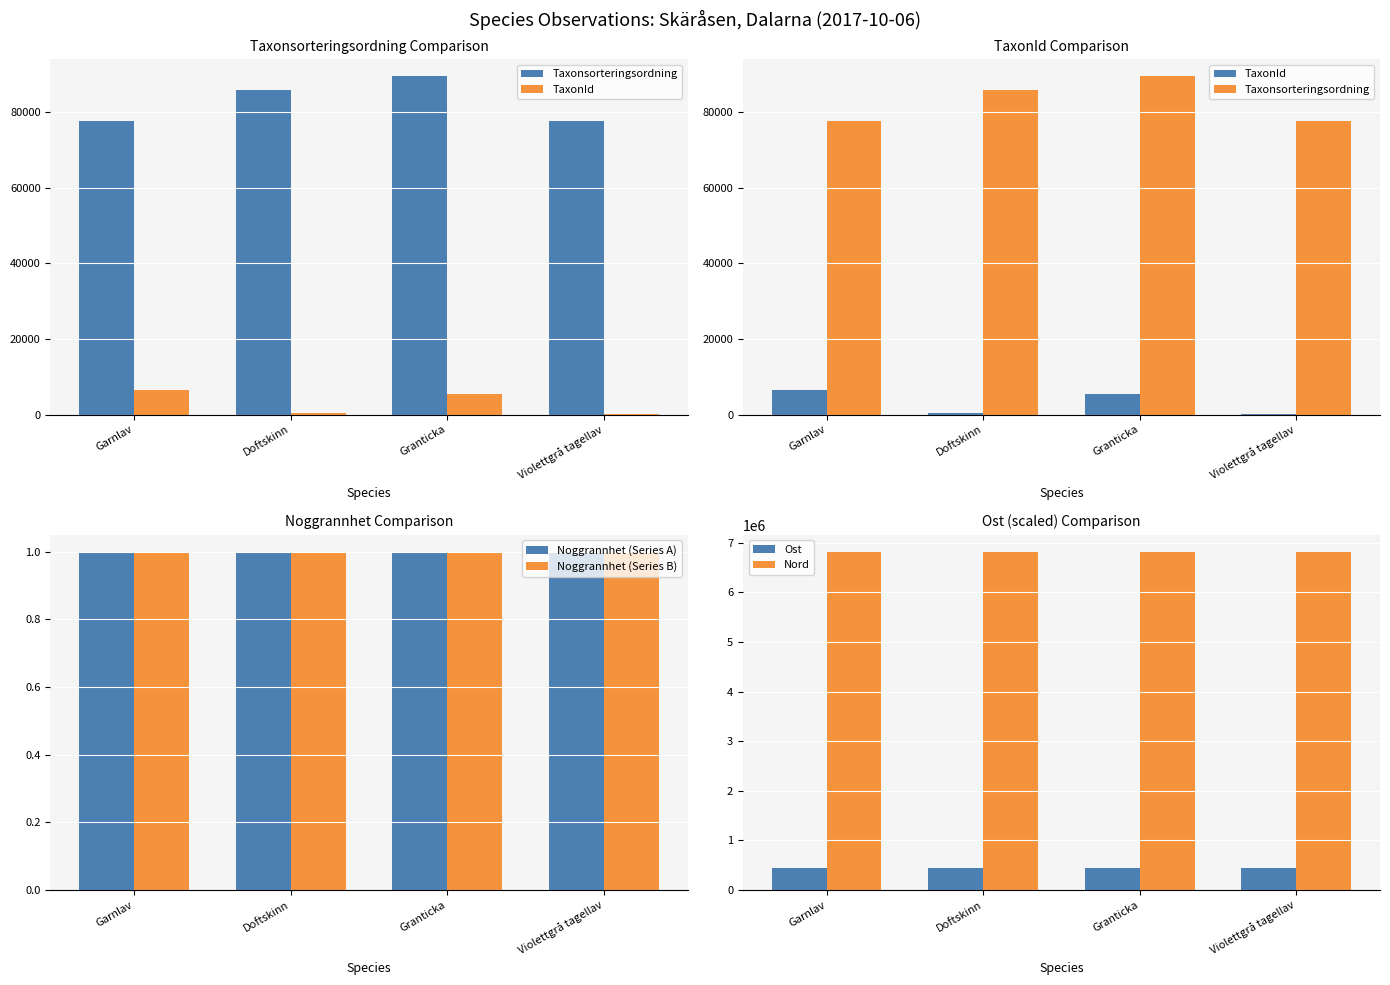

List the labels in order of Noggrannhet (Series A) value, smallest first.

Garnlav, Doftskinn, Granticka, Violettgrå tagellav